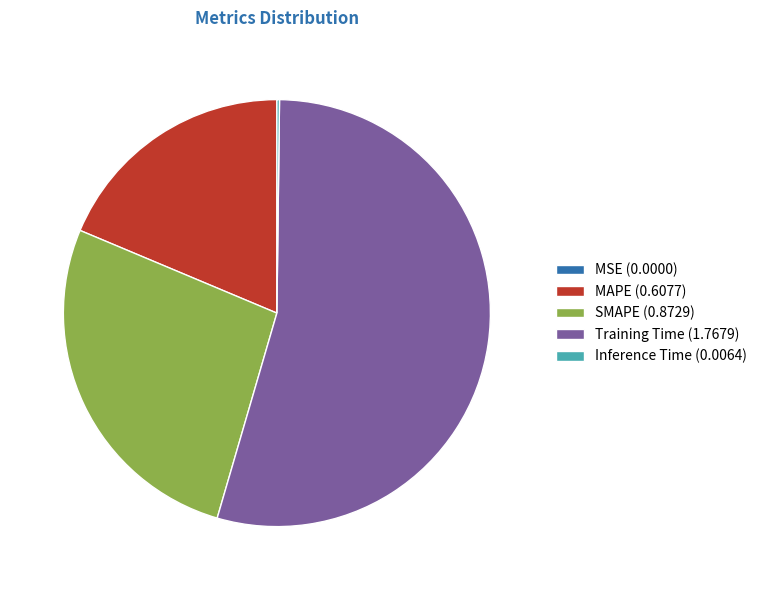

Combined, do MAPE (0.6077) and Training Time (1.7679) account for over 50%?

Yes